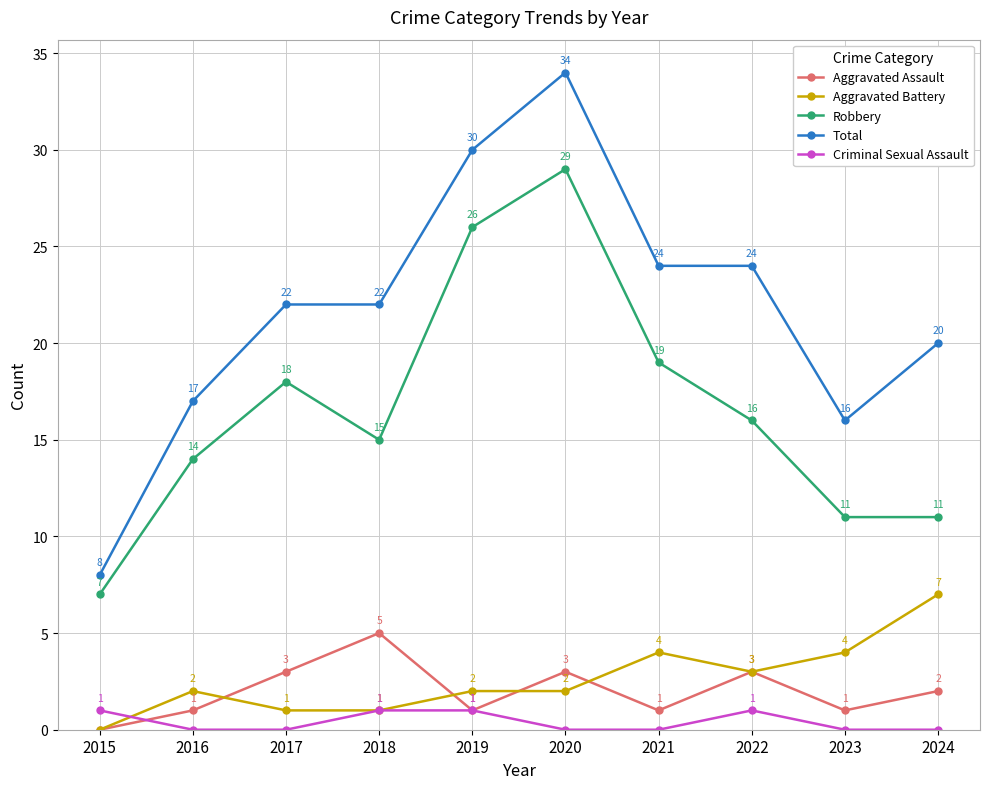

Which series changed the most between 2016 and 2024?

Aggravated Battery